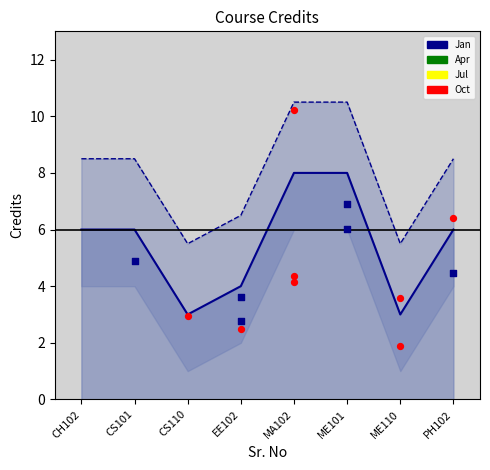

Which has a higher value, CH102 or CS110?

CH102